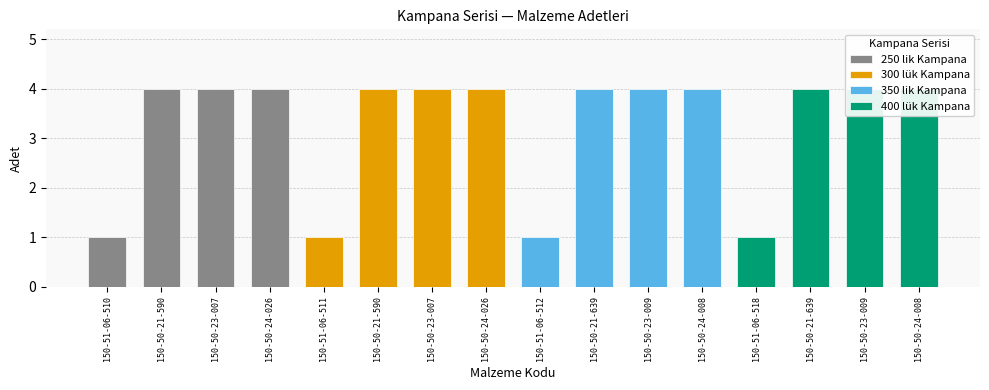

What is the change in value from 150-50-21-590 to 150-51-06-511?

-3